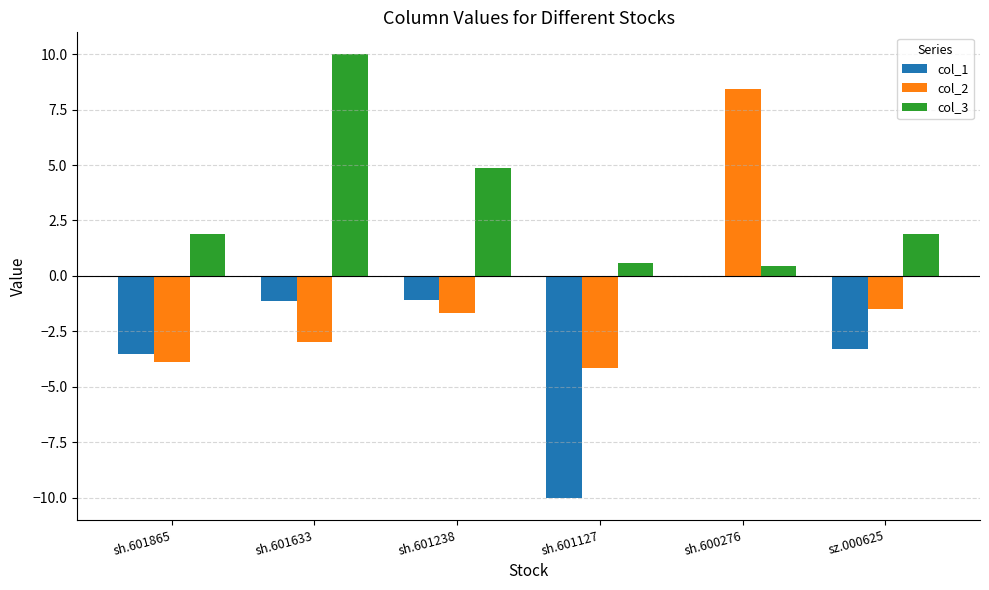

True or false: col_1 has a value of -10.0 at sh.601127.

True